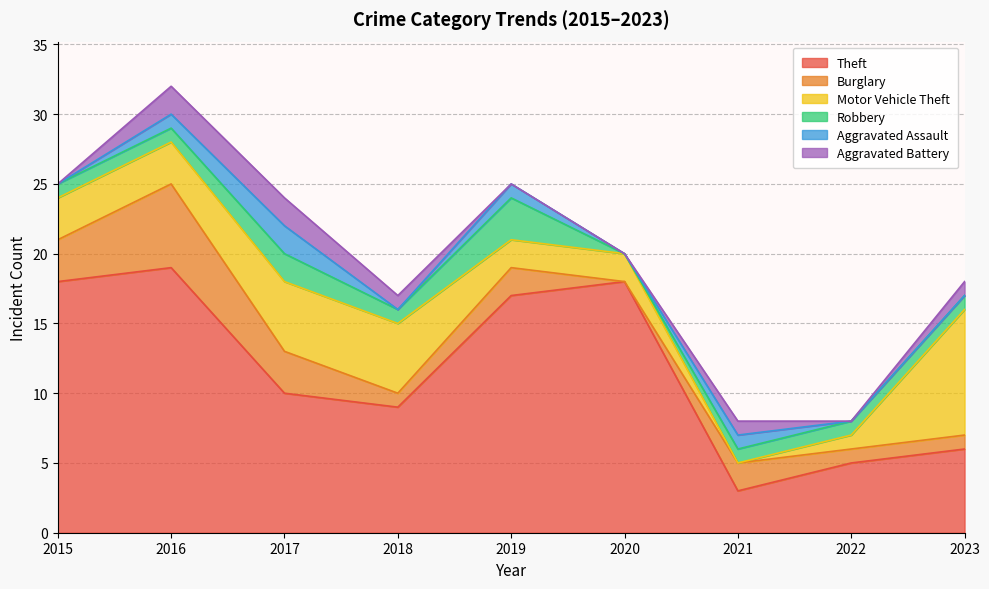

How many interior local peaks does the Theft series have?

2